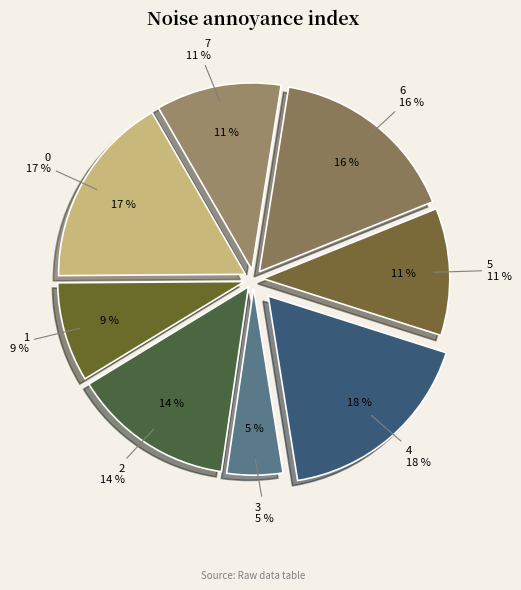

To the nearest percent, what percentage of the pie is 3?

5%